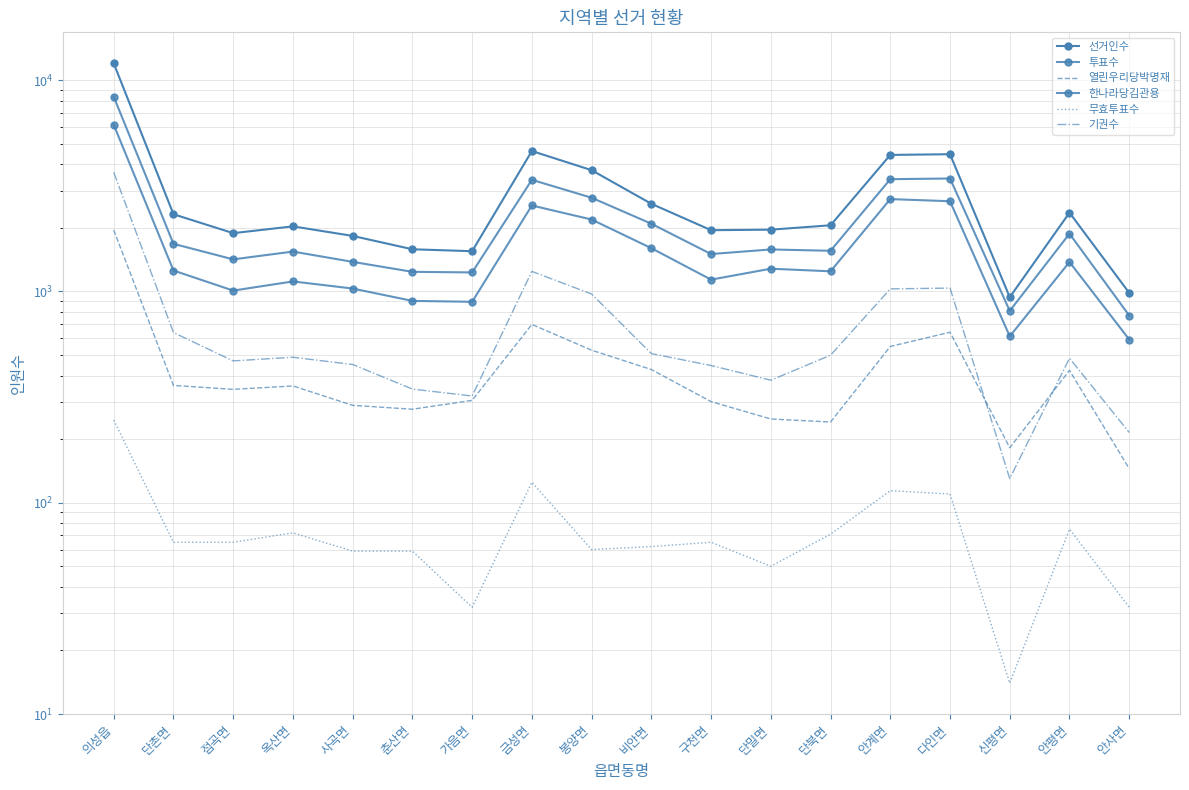

Rank the series by their maximum value, from highest to lowest.

선거인수, 투표수, 한나라당김관용, 기권수, 열린우리당박명재, 무효투표수